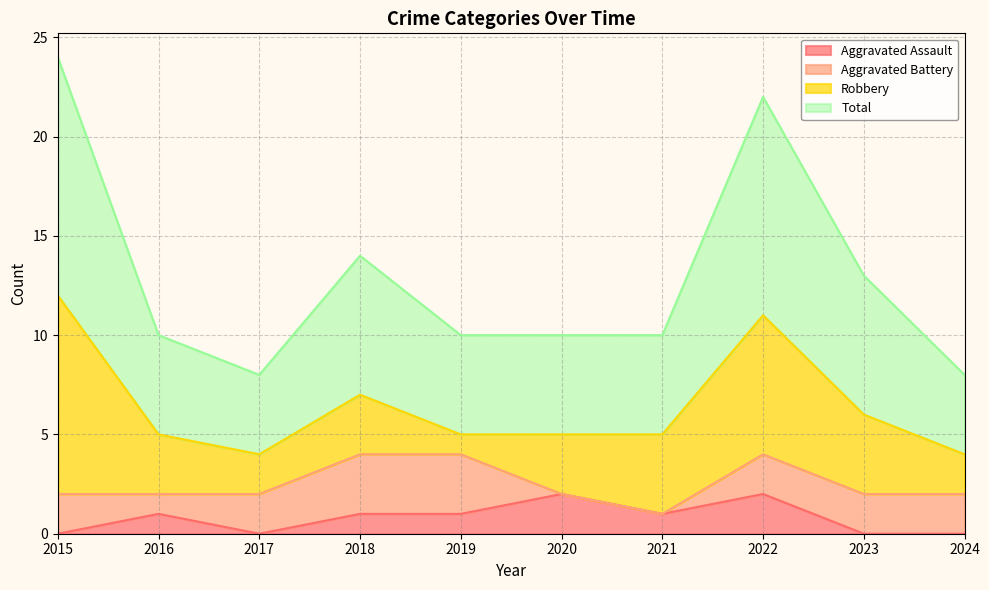

The Aggravated Assault series shows 1 at 2018. True or false?

True